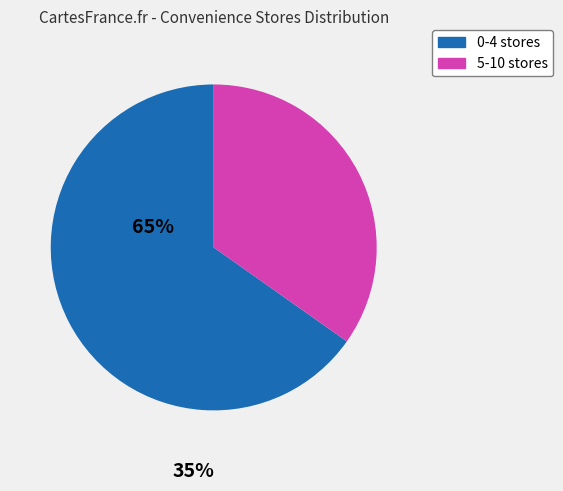

How many slices are in this pie chart?

2